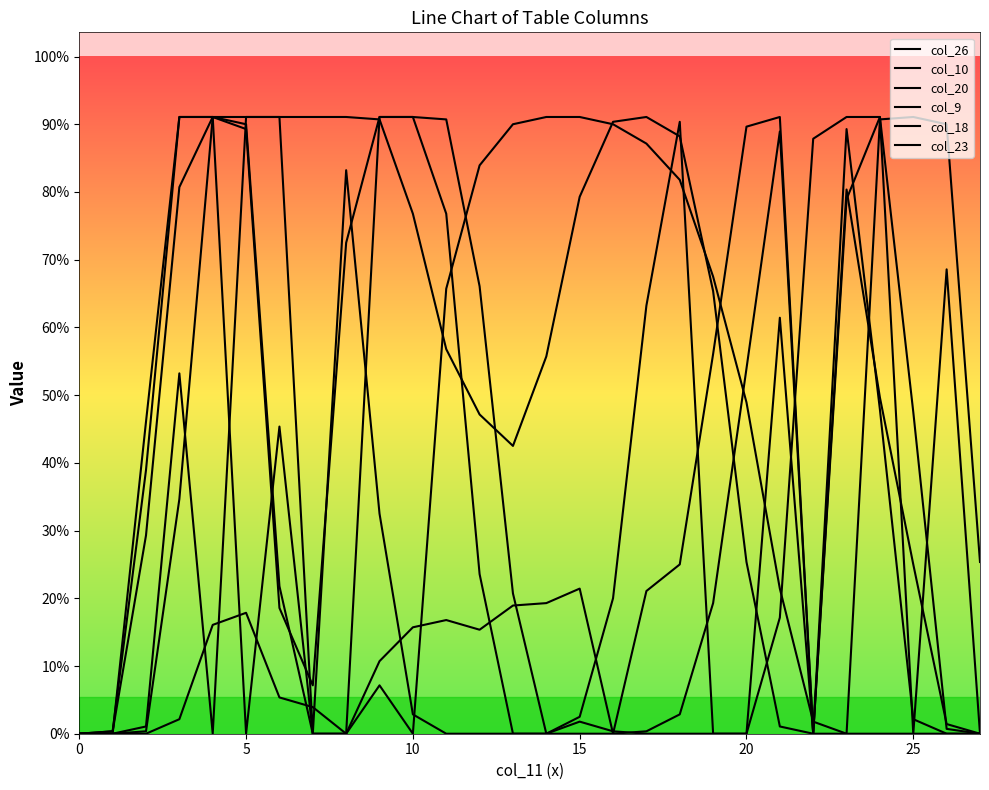

Does the chart have visible grid lines?

No